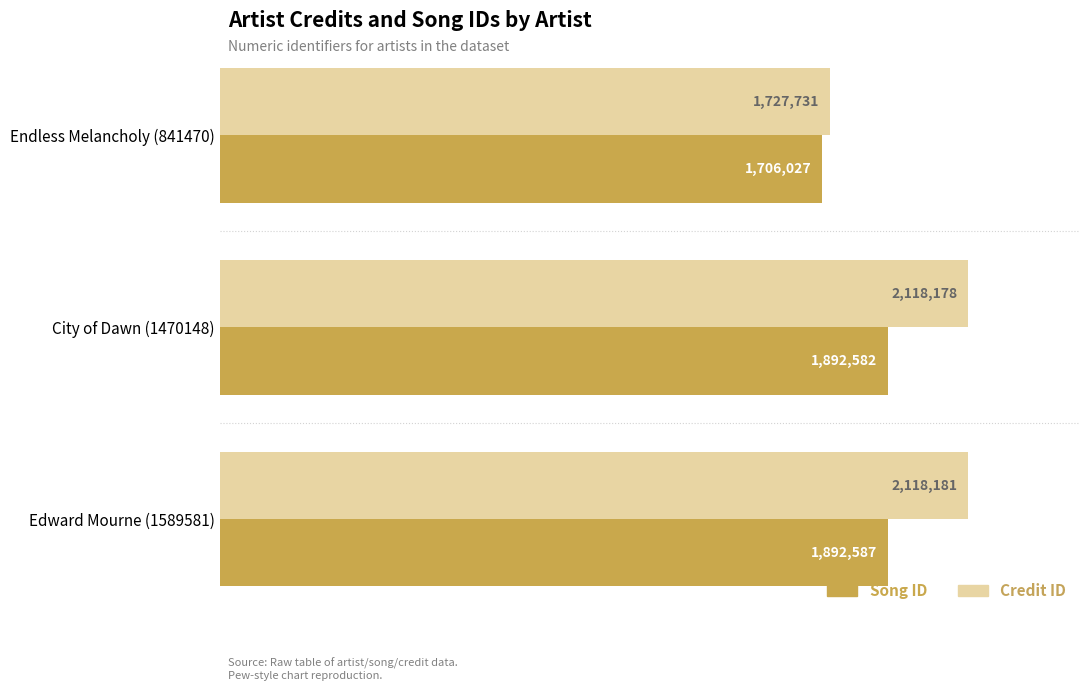

At which category is the sum across all series the highest?

Edward Mourne (1589581)